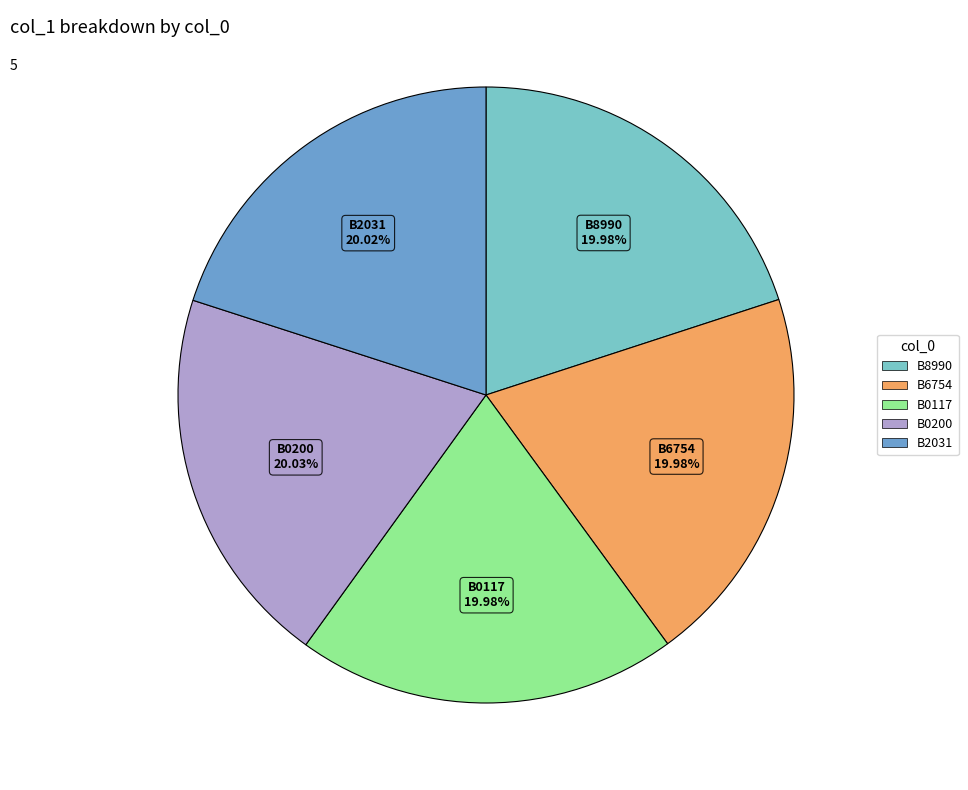

Count the number of slices in the pie.

5